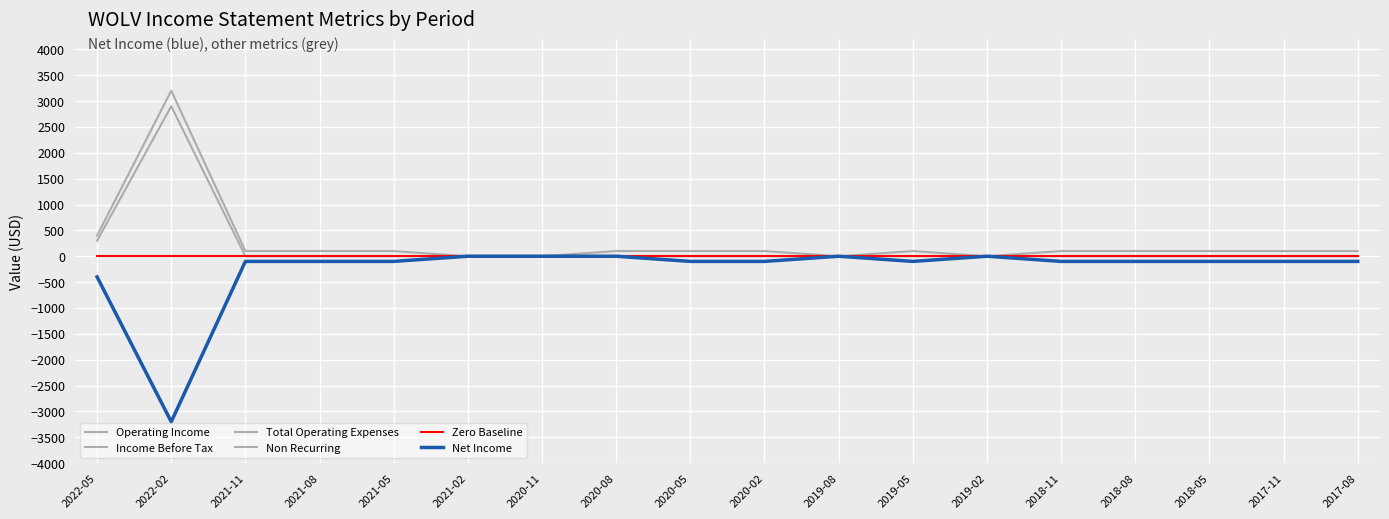

What position from the left is 2021-11?

3